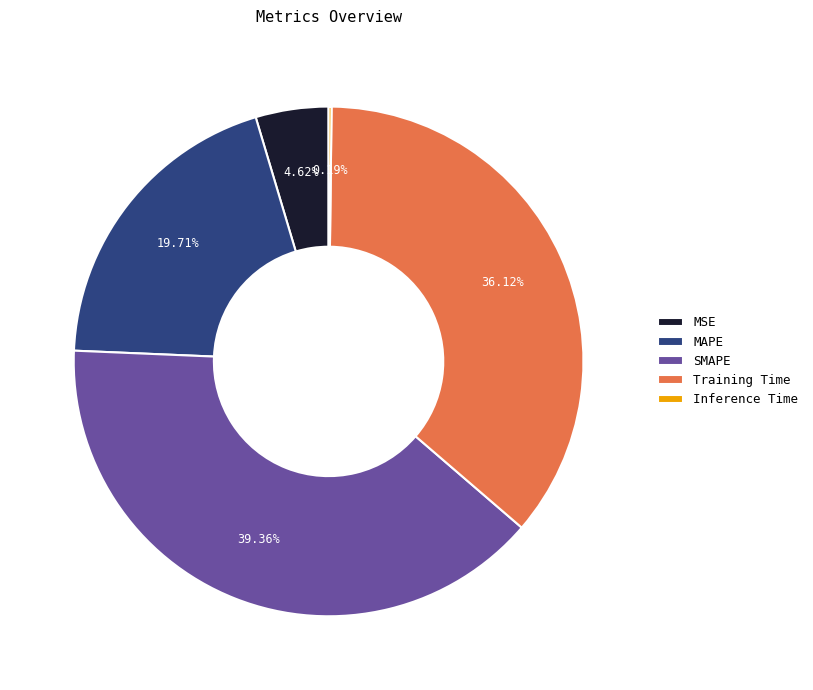

To the nearest percent, what portion does SMAPE represent?

39%